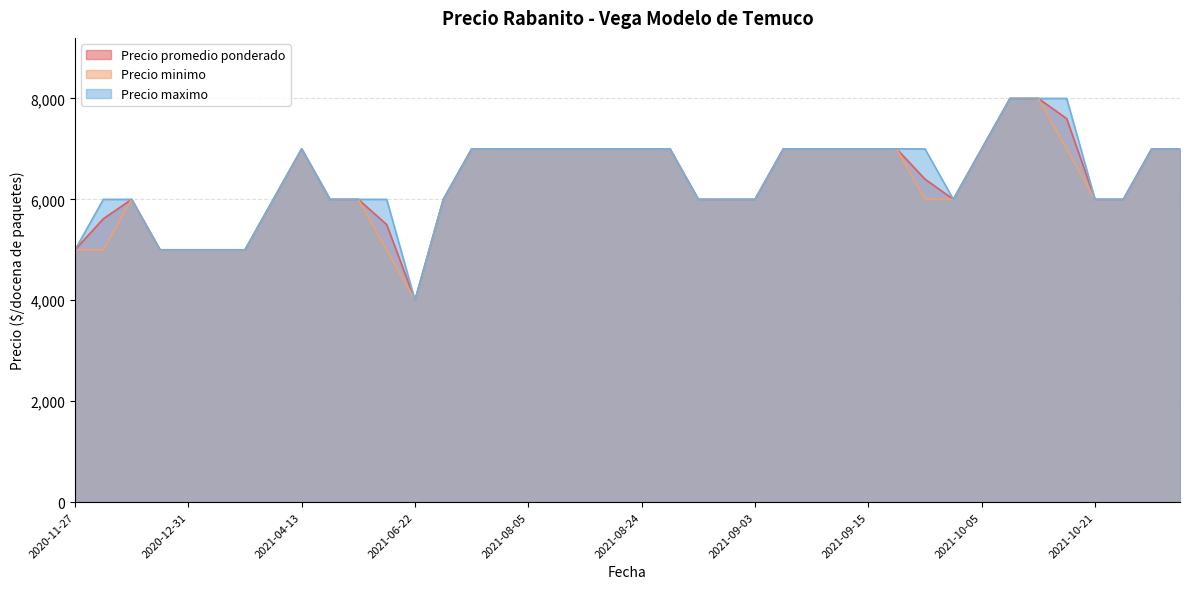

What is the greatest value displayed?

8000